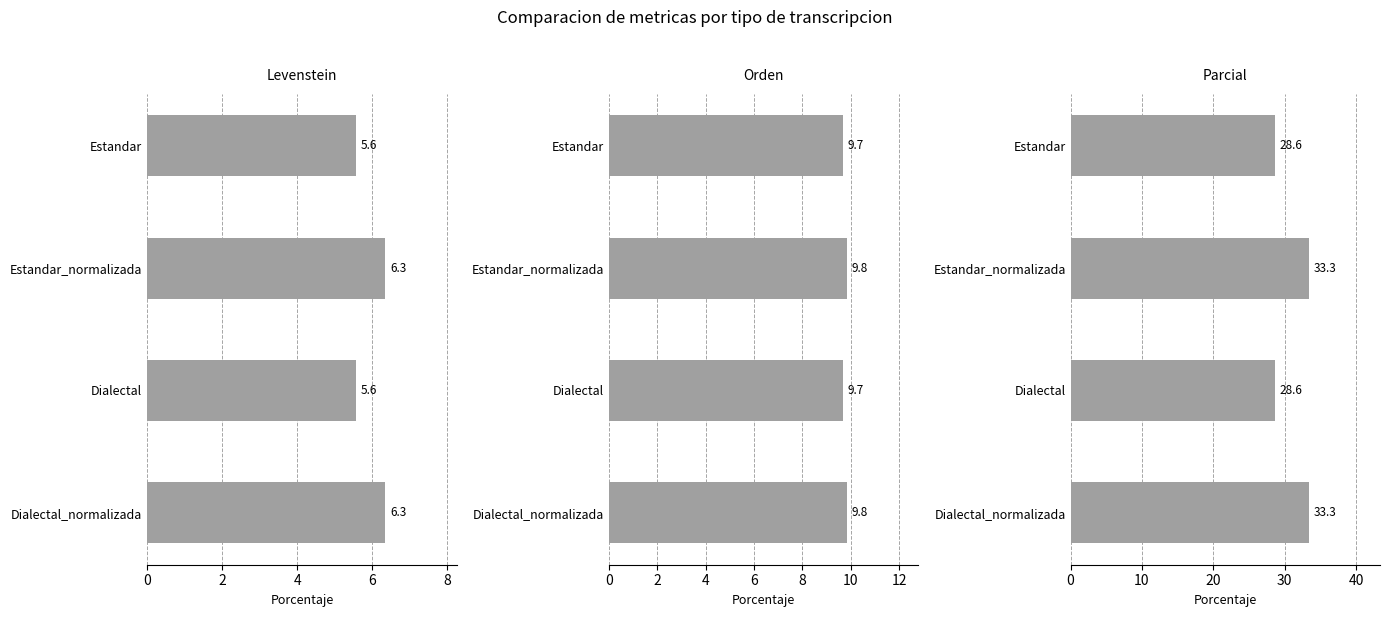

What is the value of the Levenstein bar at the 2nd from the left?

6.3